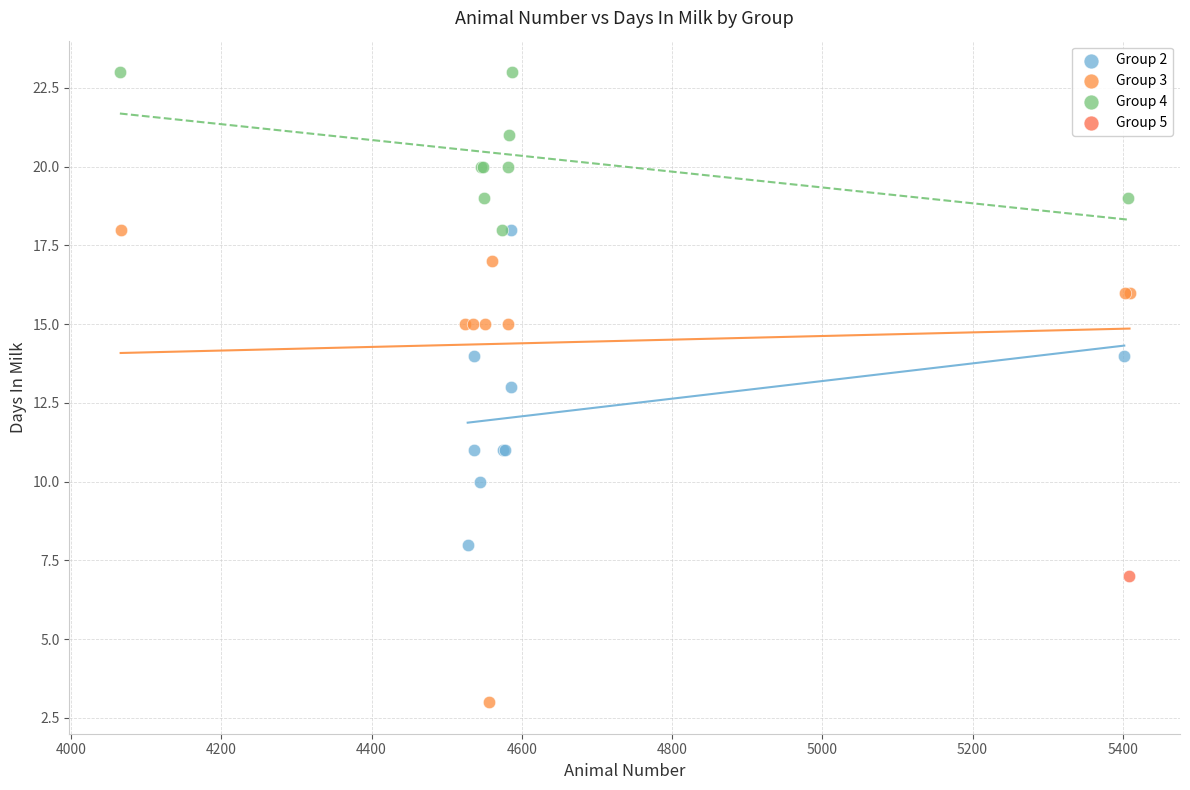

What are all the series names shown in the legend?

Group 2, Group 3, Group 4, Group 5